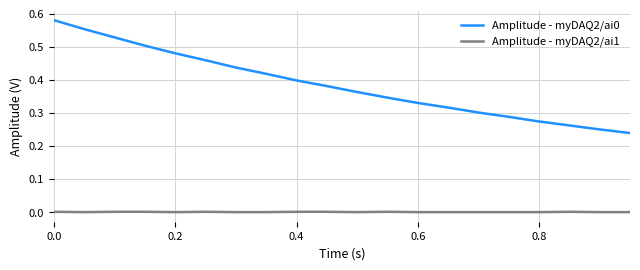

True or false: Amplitude - myDAQ2/ai1 and Amplitude - myDAQ2/ai0 intersect in this chart.

False